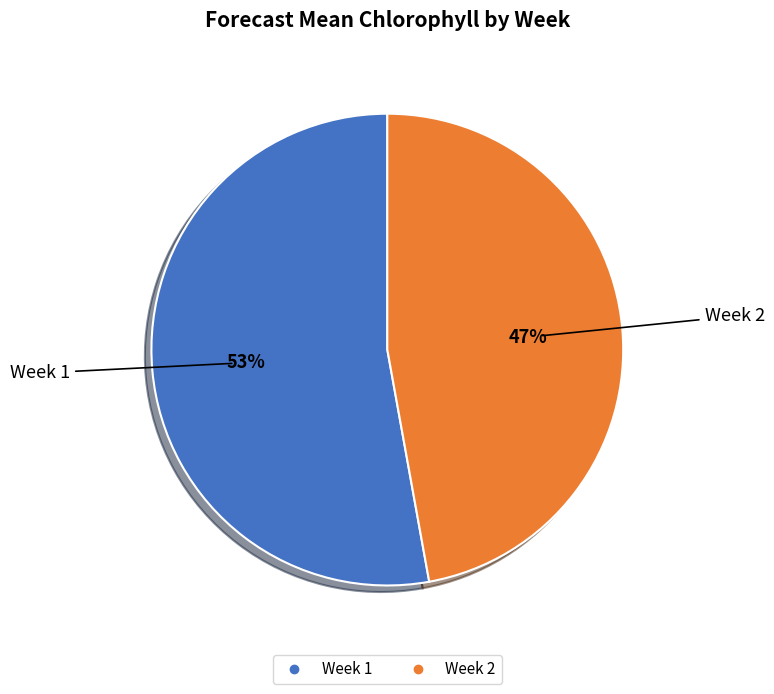

Rank the categories by value from lowest to highest.

Week 2, Week 1